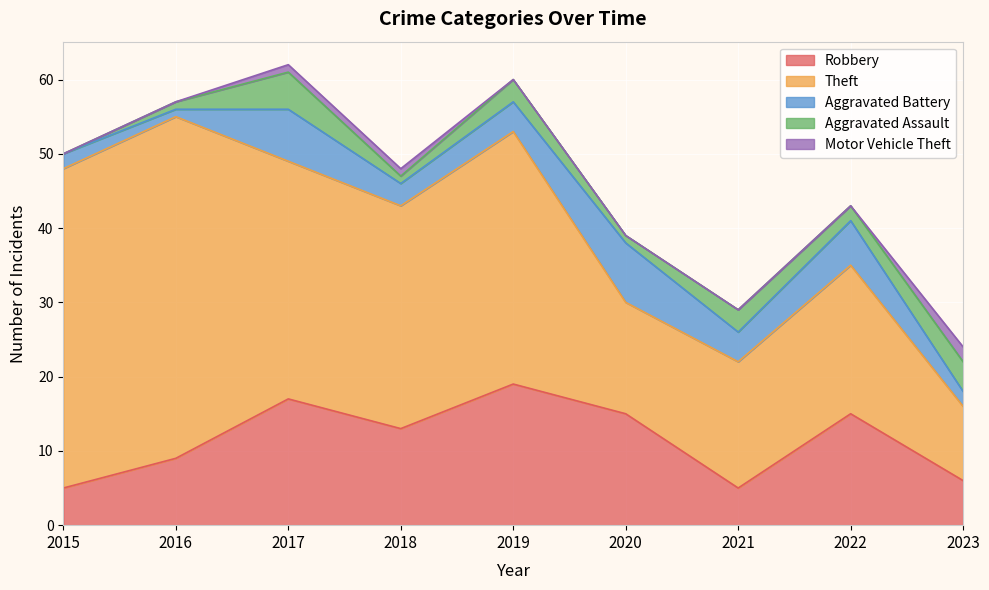

How many lines are shown in the chart?

5